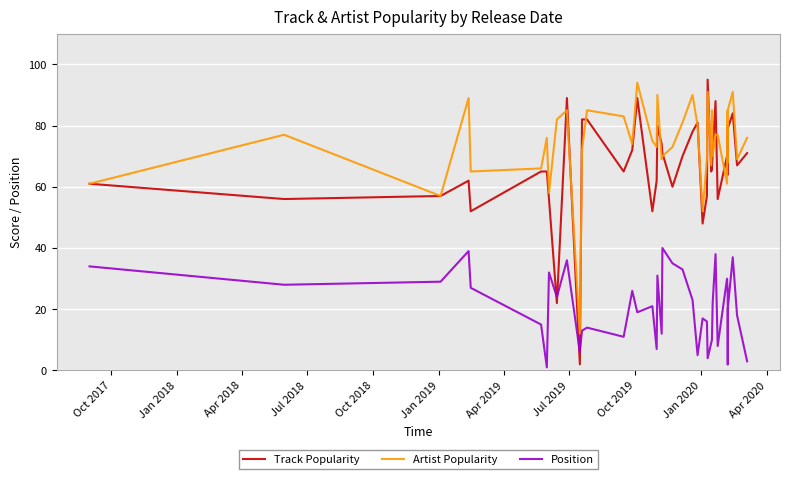

Which series has the largest total across all categories?

Artist Popularity